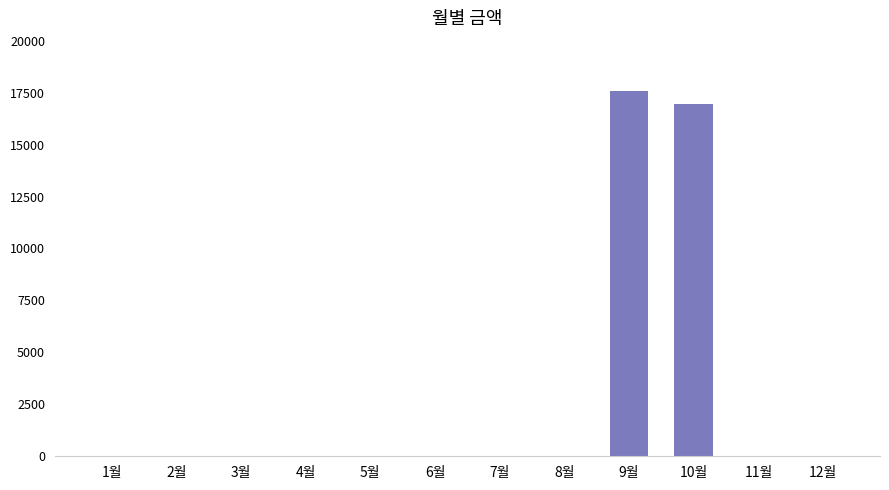

How many data points are above 0?

2